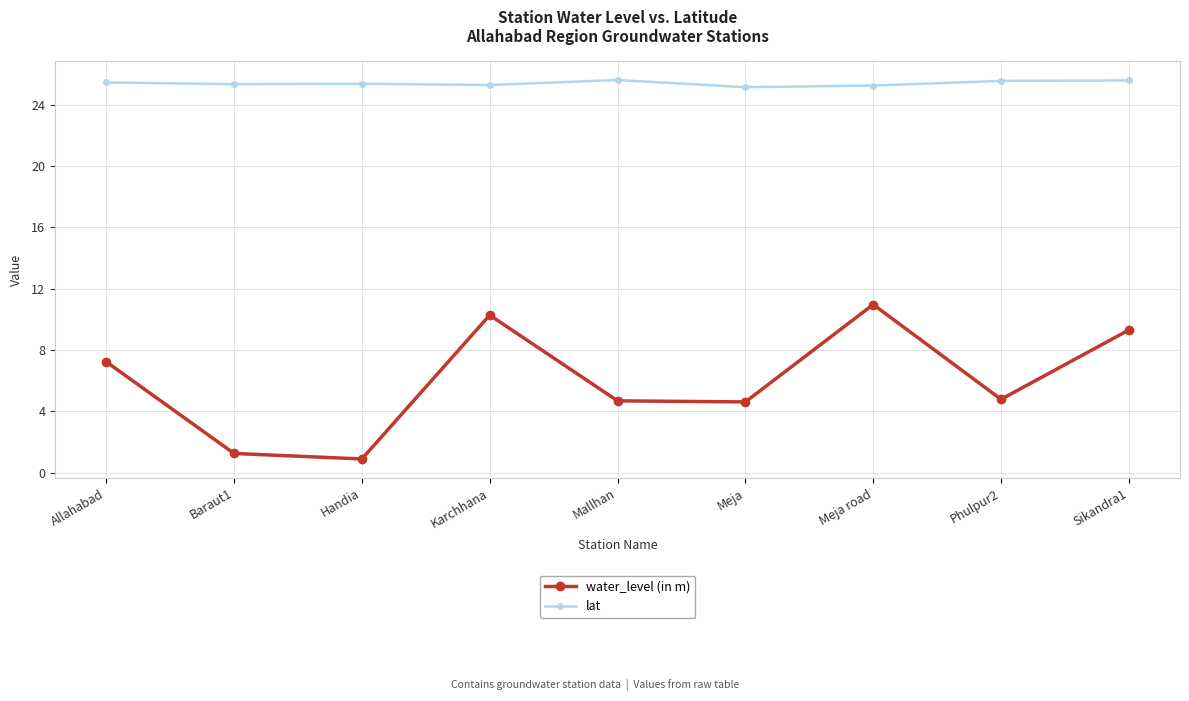

How many lines are shown in the chart?

2